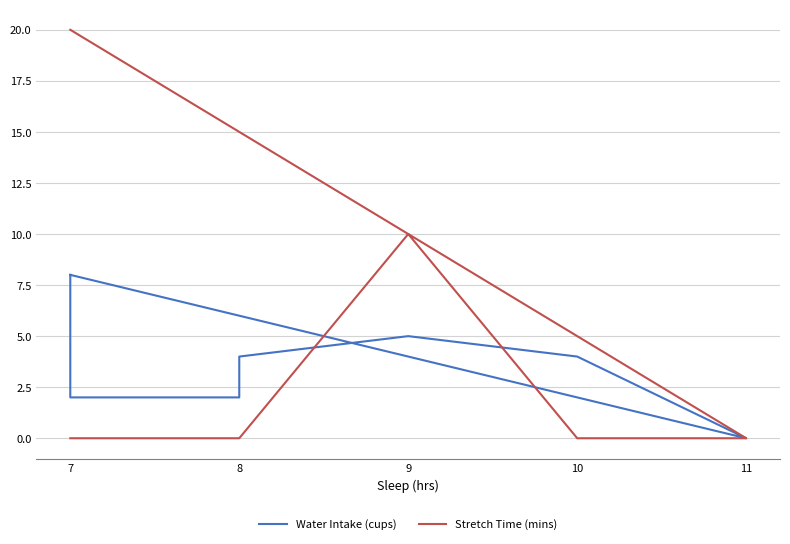

The Water Intake (cups) series shows 2 at 7. True or false?

True